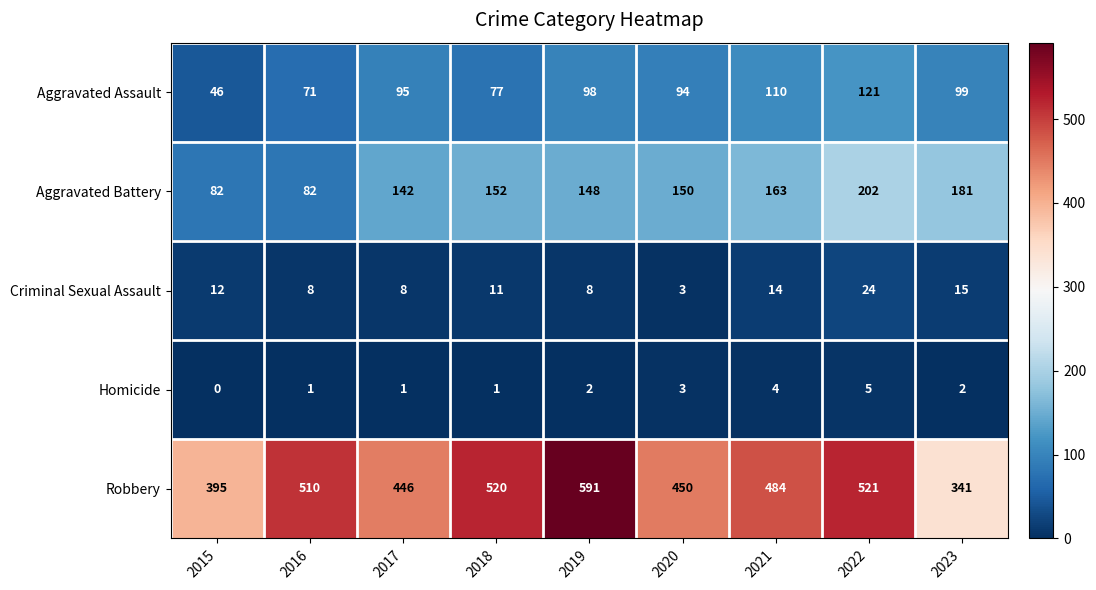

Is it true that Robbery equals 510 at 2016?

True